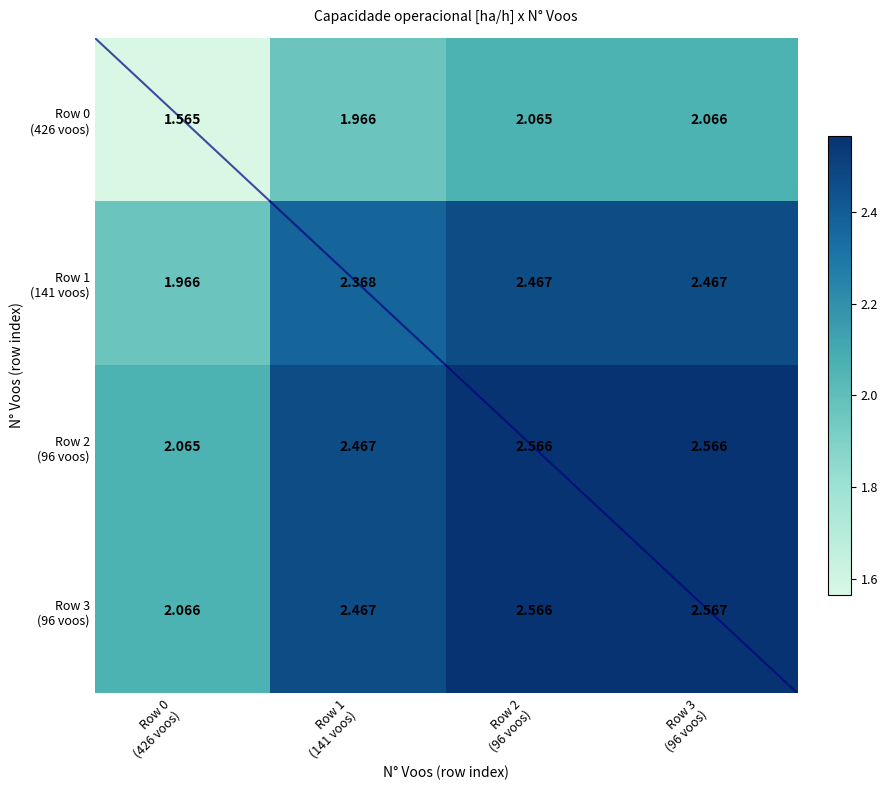

How many distinct data groups are displayed?

4